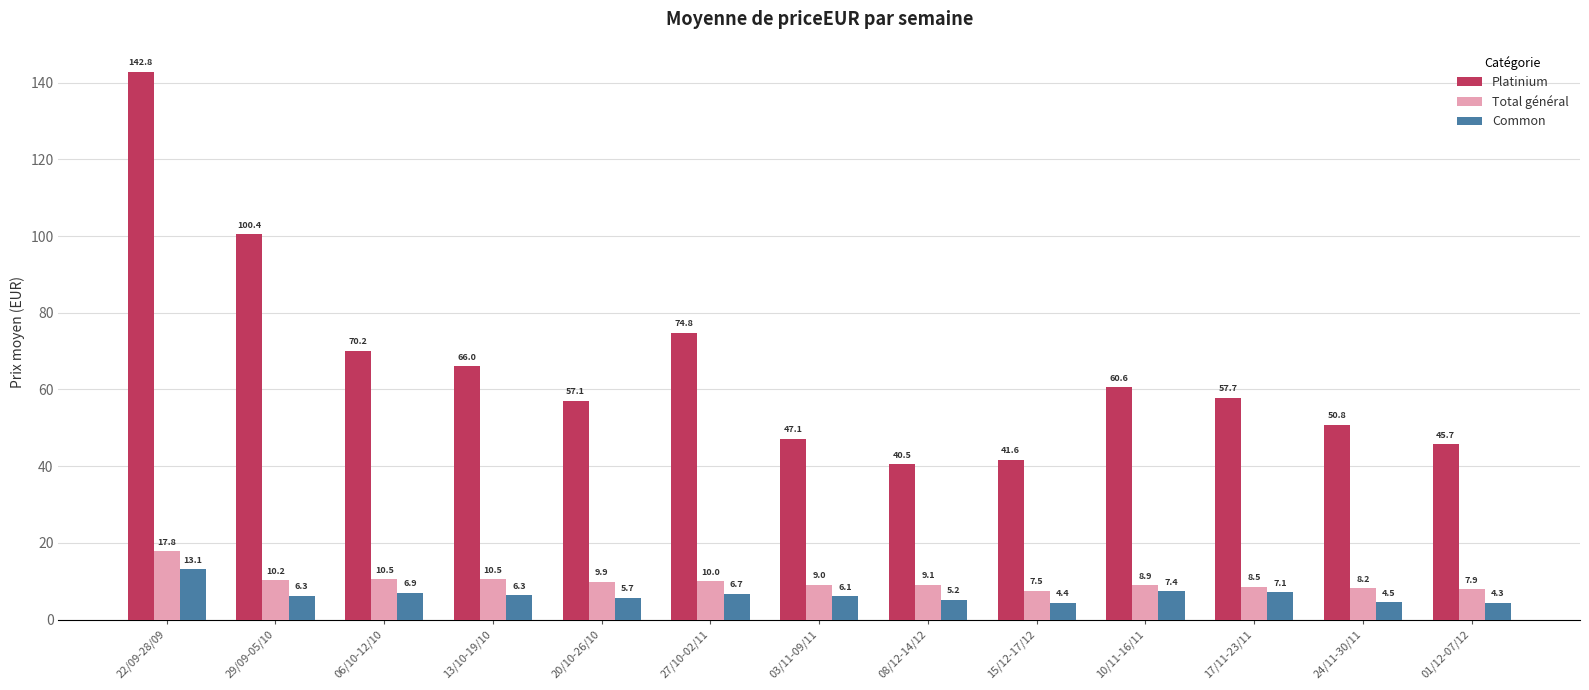

Which series changed the most between 29/09-05/10 and 27/10-02/11?

Platinium